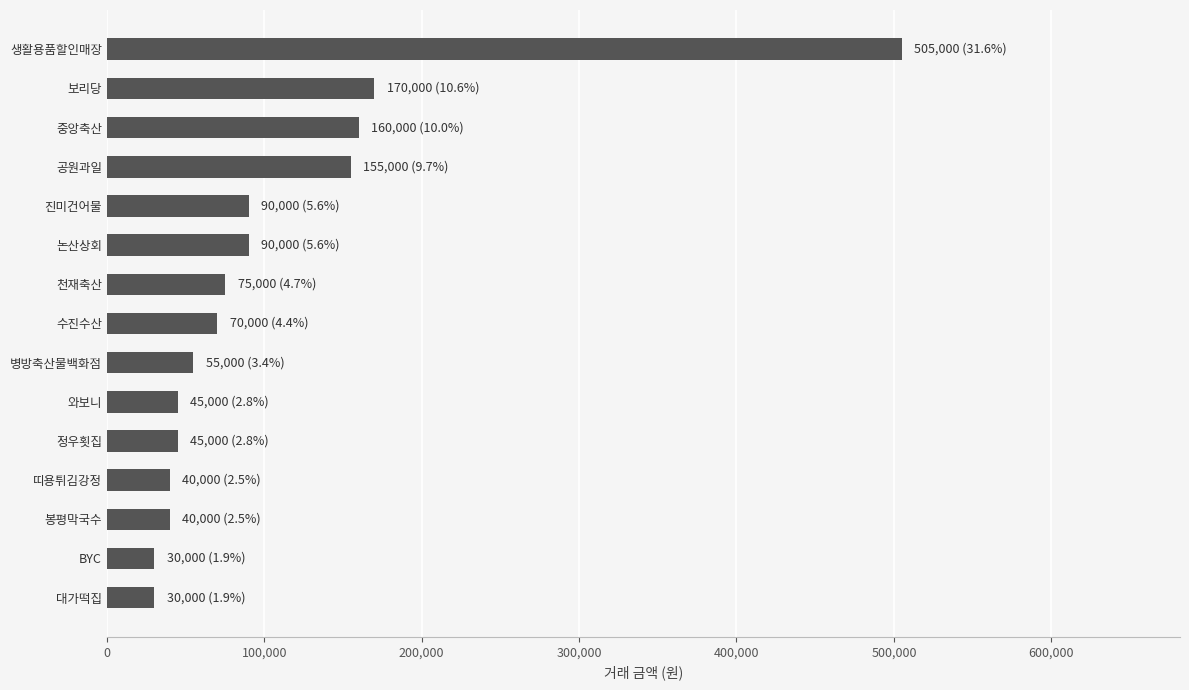

The value at 생활용품할인매장 is 790670. True or false?

False